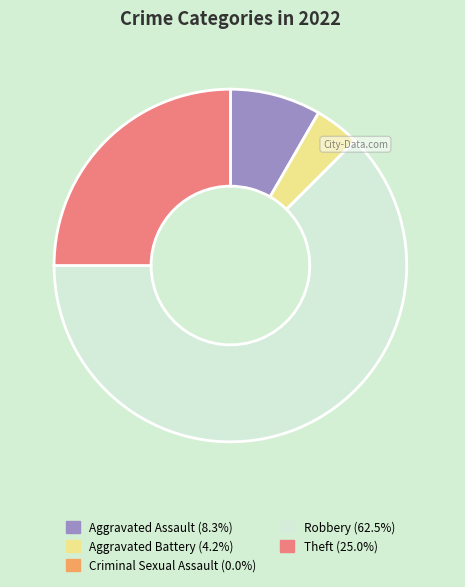

Is there a majority slice in this chart?

Yes